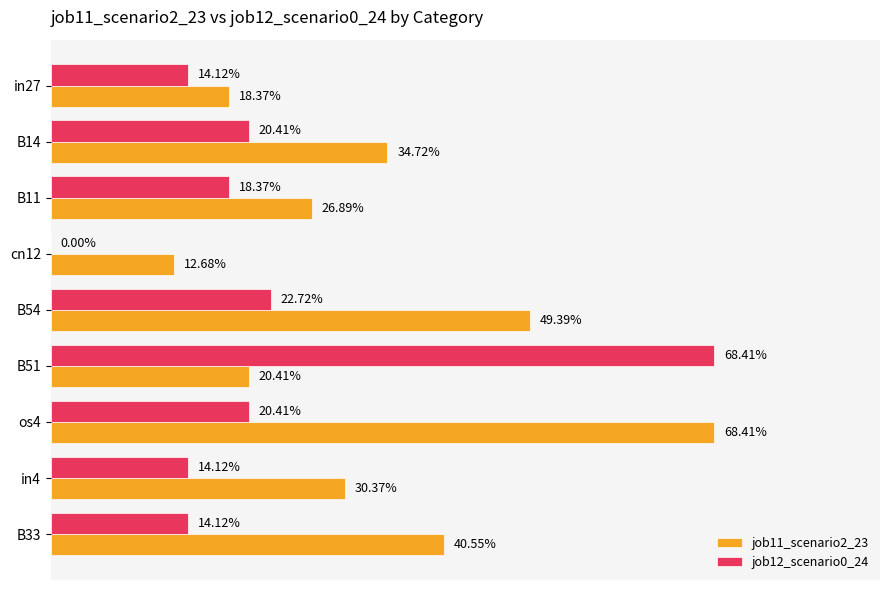

What is the value of the job12_scenario0_24 bar at the 8th from the left?

0.1